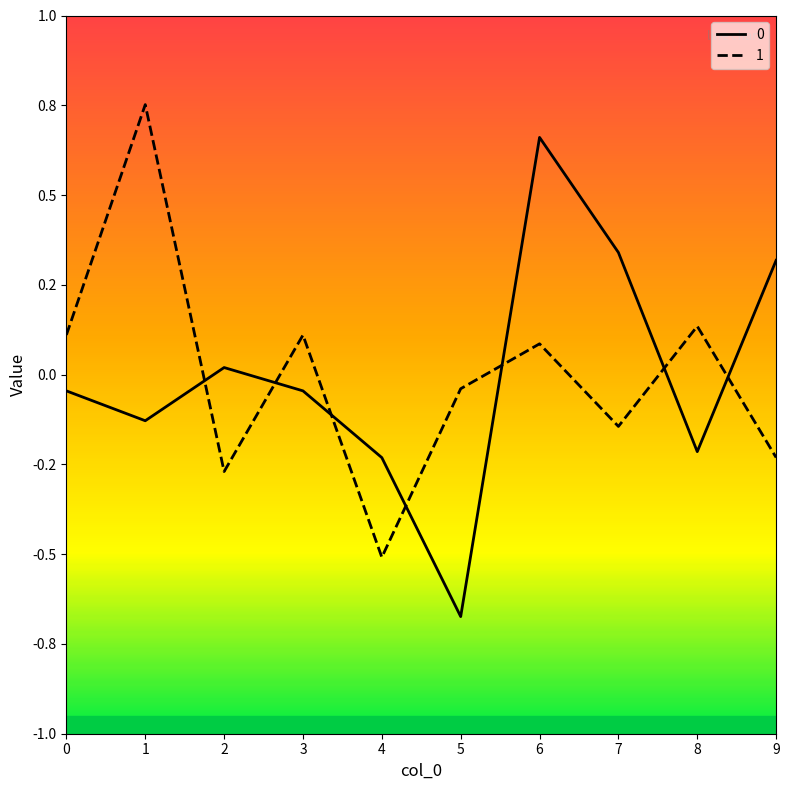

What is the spread (max minus min) of values at 6?

0.6